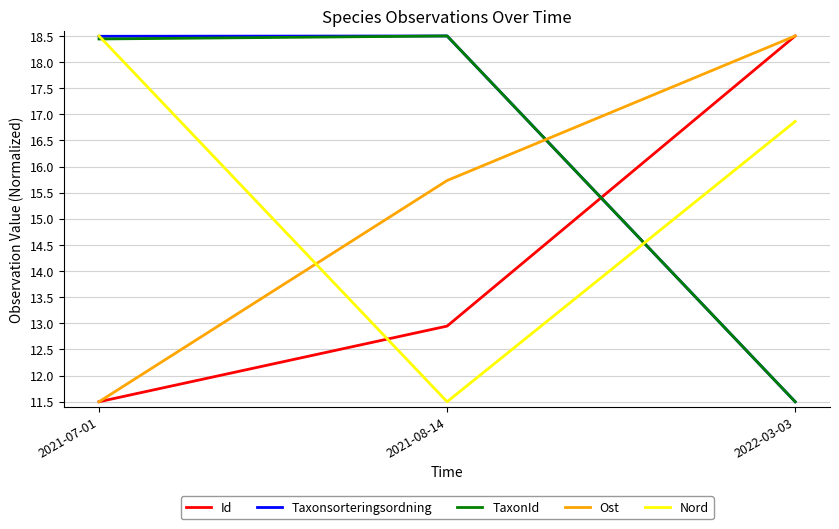

Is the value of TaxonId at 2021-08-14 greater than the value of Nord at 2022-03-03?

Yes